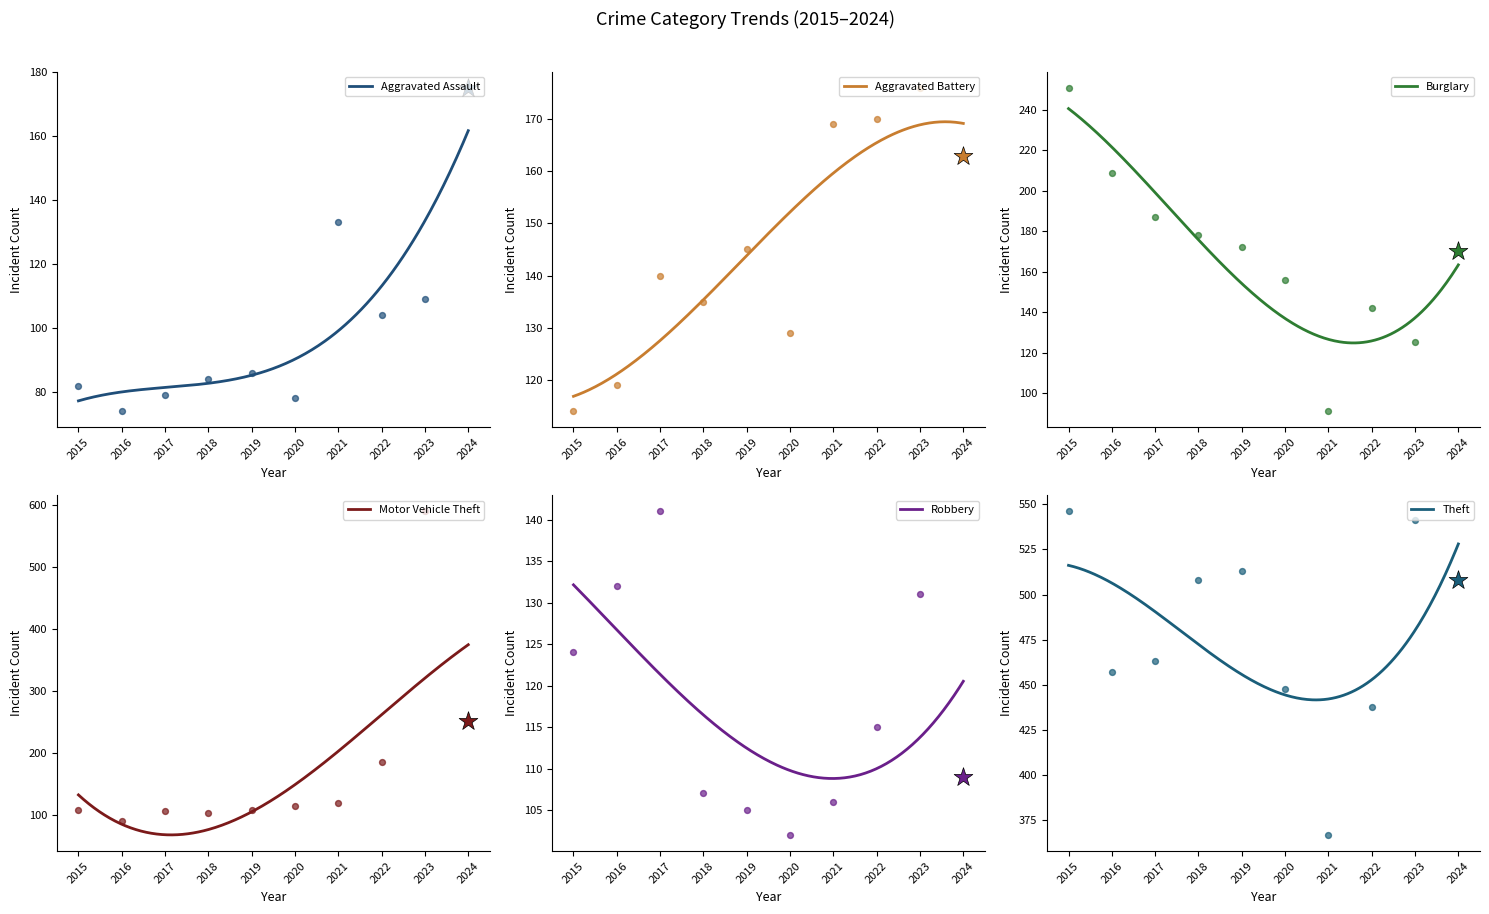

What are all the series names shown in the legend?

Aggravated Assault, Aggravated Battery, Burglary, Motor Vehicle Theft, Robbery, Theft